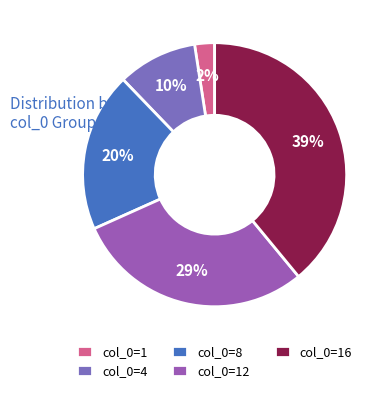

The col_0=8 slice represents 20% of the pie. True or false?

True